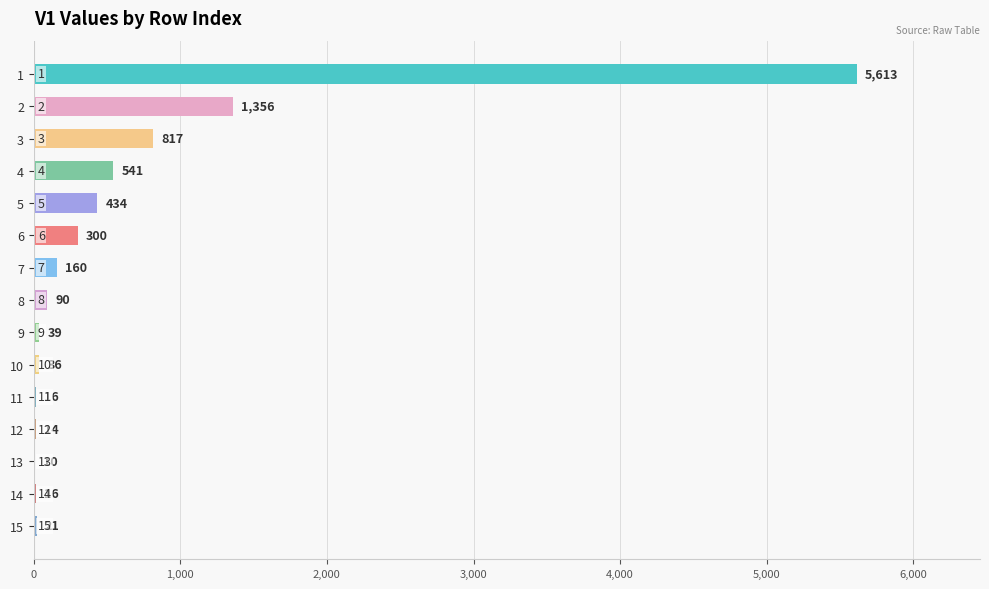

What is the ratio of the value at 2 to the value at 9?

34.8